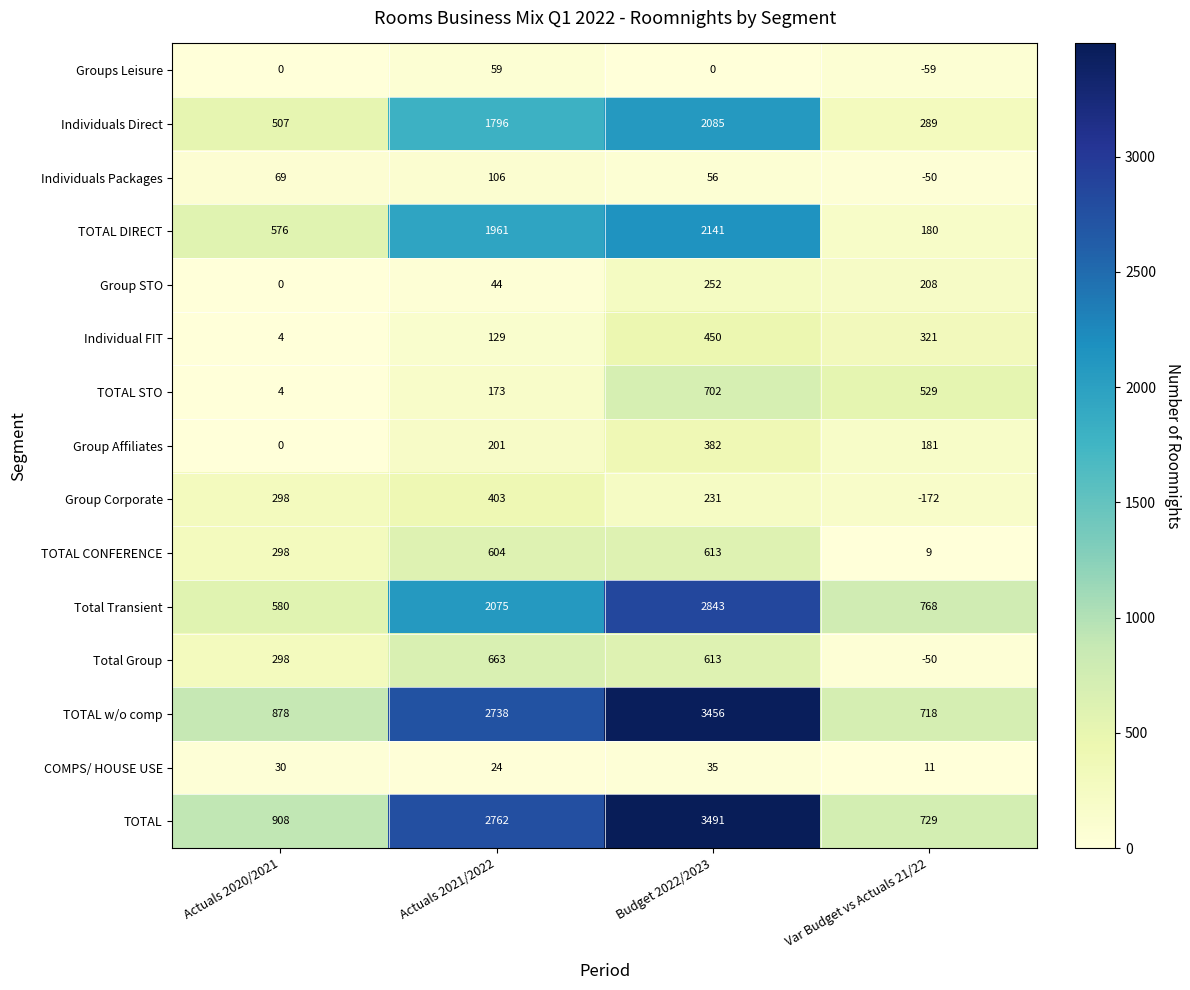

How many data points in Individual FIT are less than 321?

2